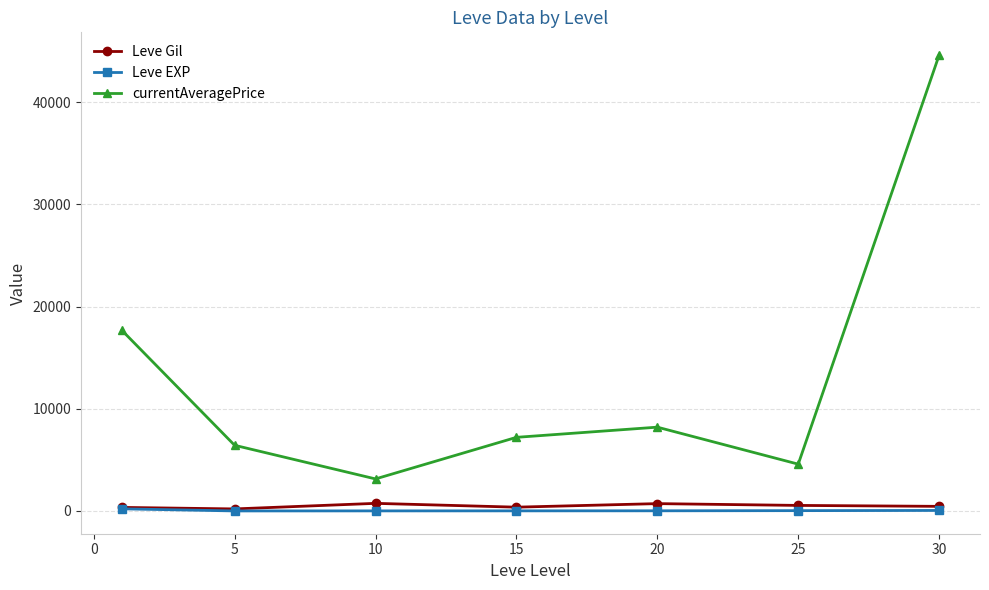

At how many categories does at least one series exceed 2679?

7